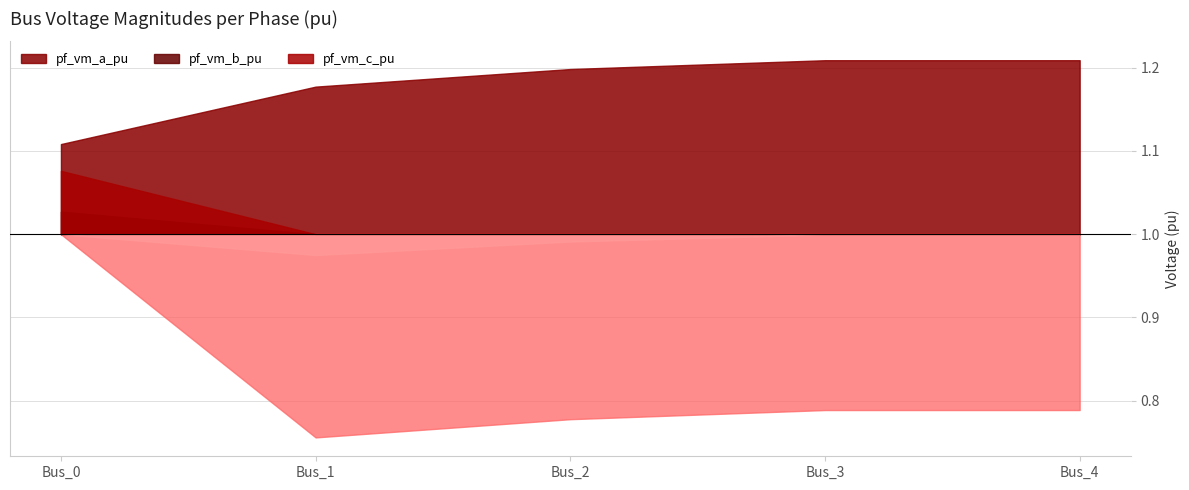

Reading right to left, what are all the values shown in this chart?

pf_vm_a_pu: Bus_4=1.2	Bus_3=1.2	Bus_2=1.2	Bus_1=1.2	Bus_0=1.1
pf_vm_b_pu: Bus_4=0.8	Bus_3=0.8	Bus_2=0.8	Bus_1=0.8	Bus_0=1.0
pf_vm_c_pu: Bus_4=1.0	Bus_3=1.0	Bus_2=1.0	Bus_1=1.0	Bus_0=1.1